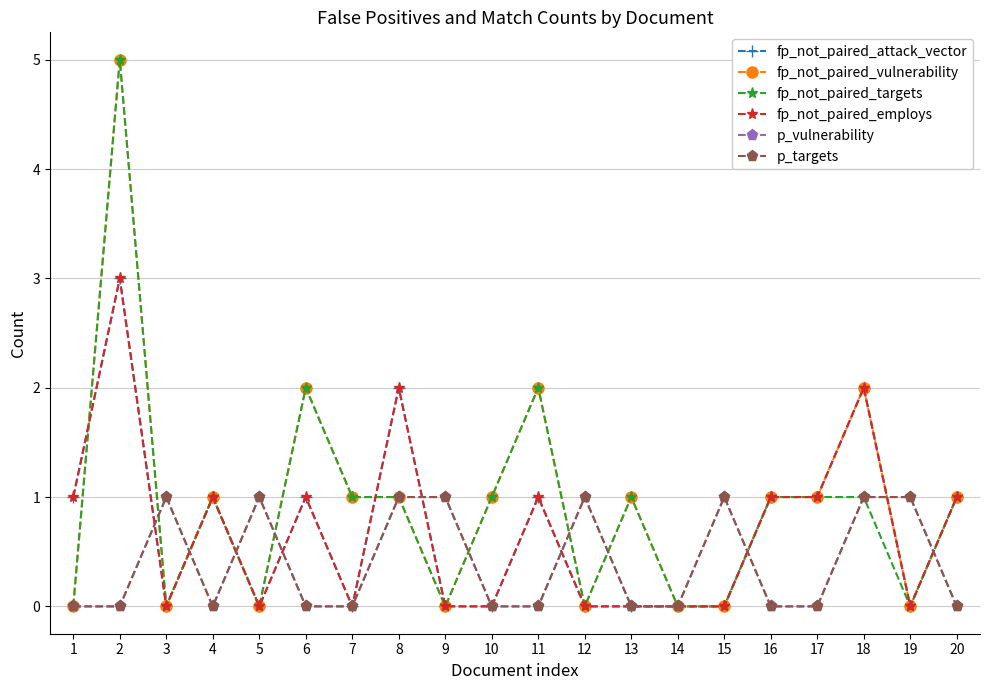

List the series in order of their peak value, highest first.

fp_not_paired_vulnerability, fp_not_paired_targets, fp_not_paired_attack_vector, fp_not_paired_employs, p_vulnerability, p_targets